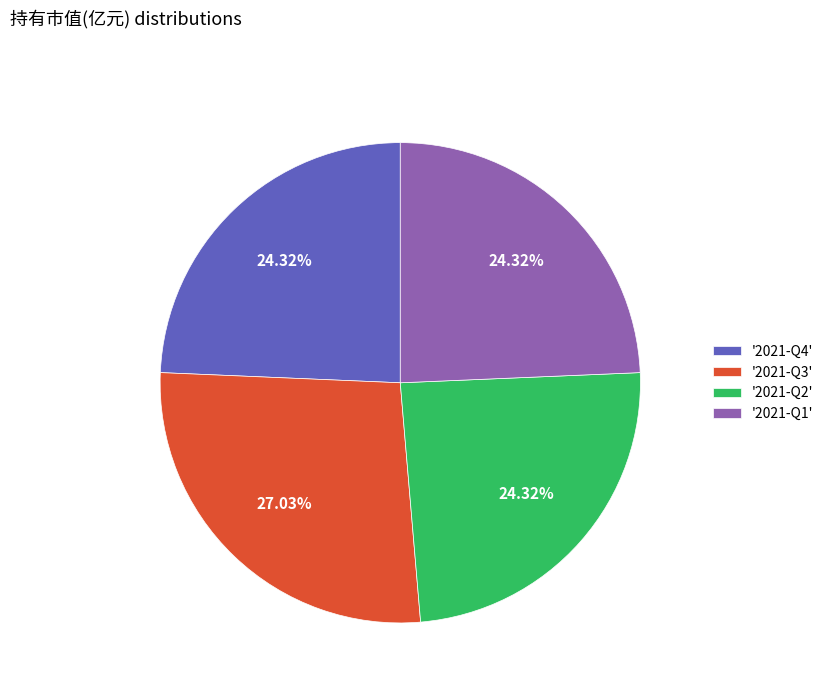

Do '2021-Q3' and '2021-Q4' together represent more than half of the pie?

Yes